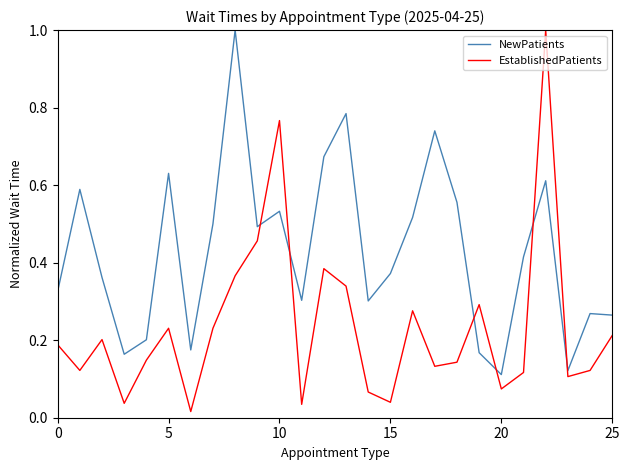

What is the difference between the maximum and minimum values in the NewPatients series?

0.9